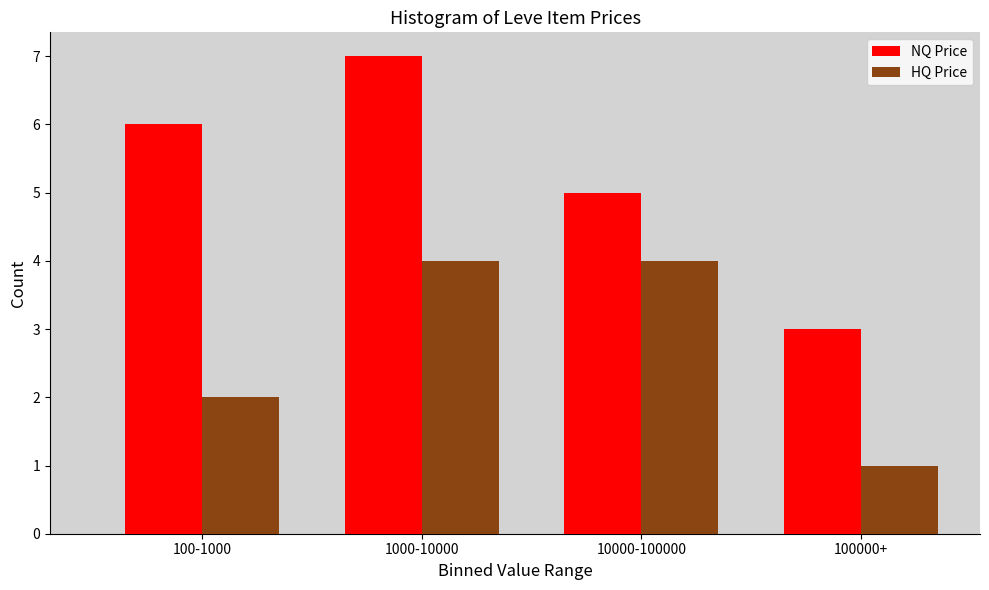

Reading right to left, what are all the values shown in this chart?

NQ Price: 100000+=3	10000-100000=5	1000-10000=7	100-1000=6
HQ Price: 100000+=1	10000-100000=4	1000-10000=4	100-1000=2